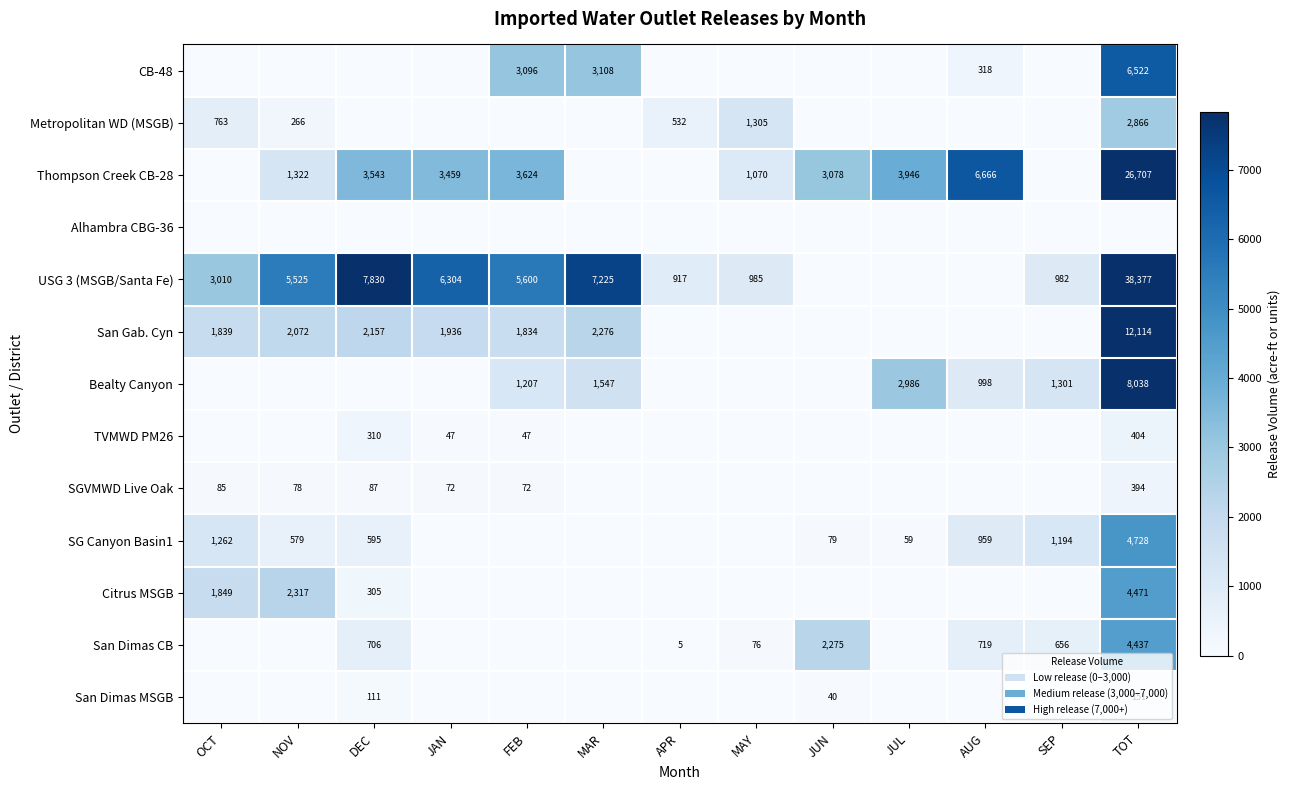

True or false: Metropolitan WD (MSGB) has a value of 2036 at MAY.

False